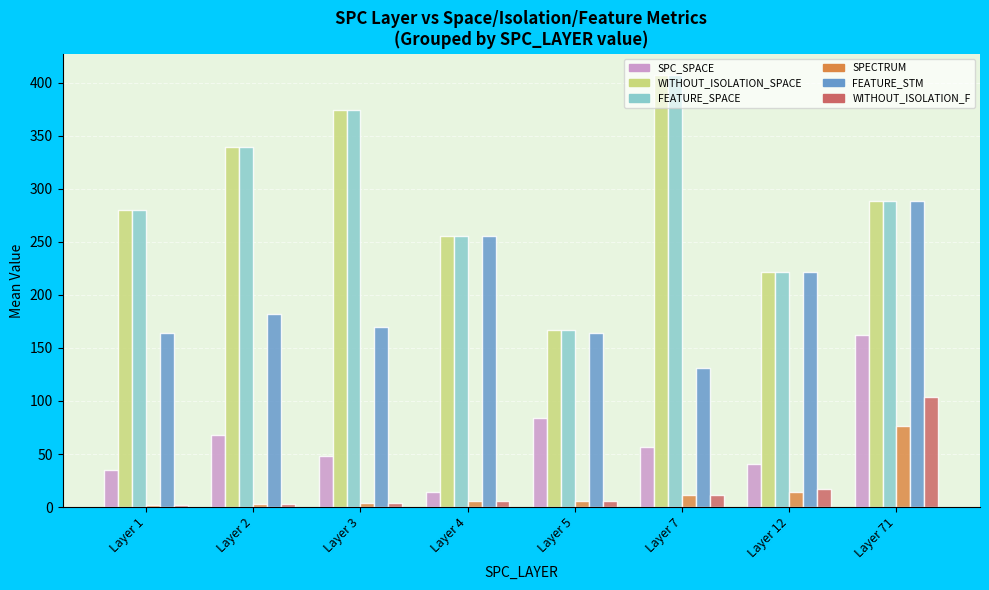

True or false: WITHOUT_ISOLATION_F has a value of 104.0 at Layer 71.

True